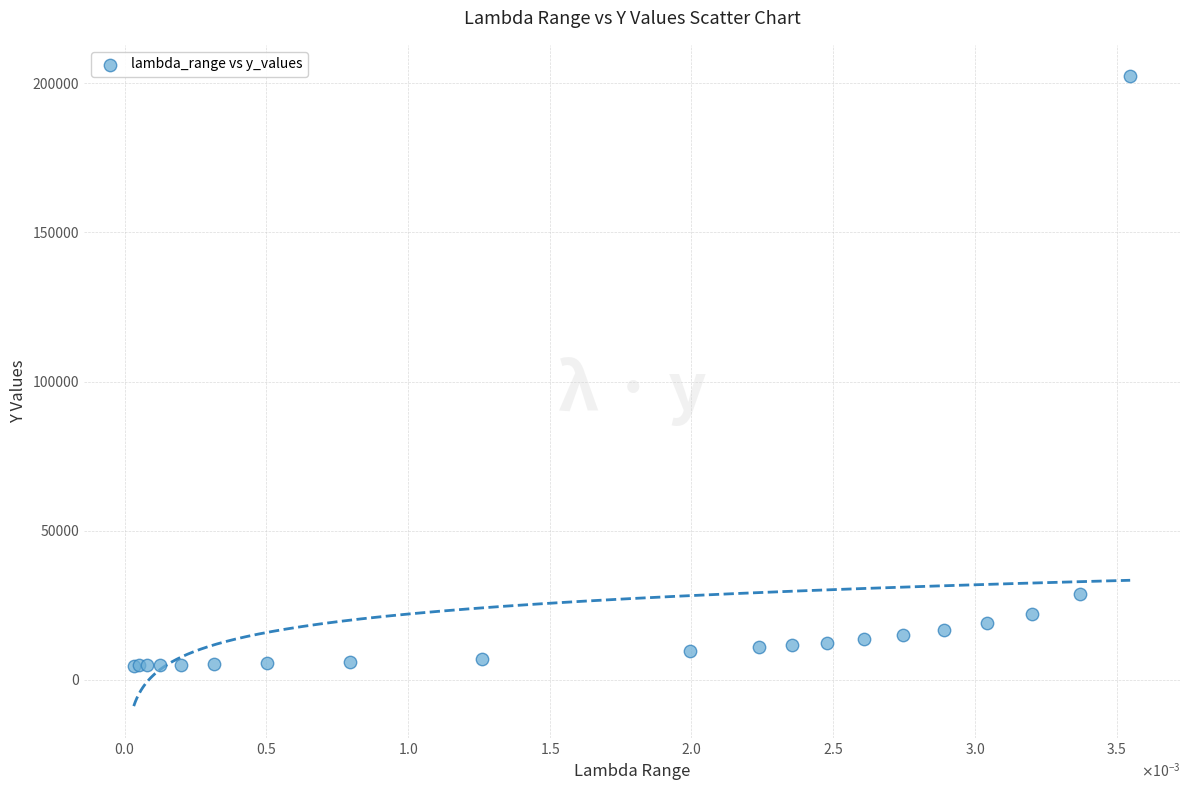

What Y value in the scatter plot is closest to 103556?

28641.9